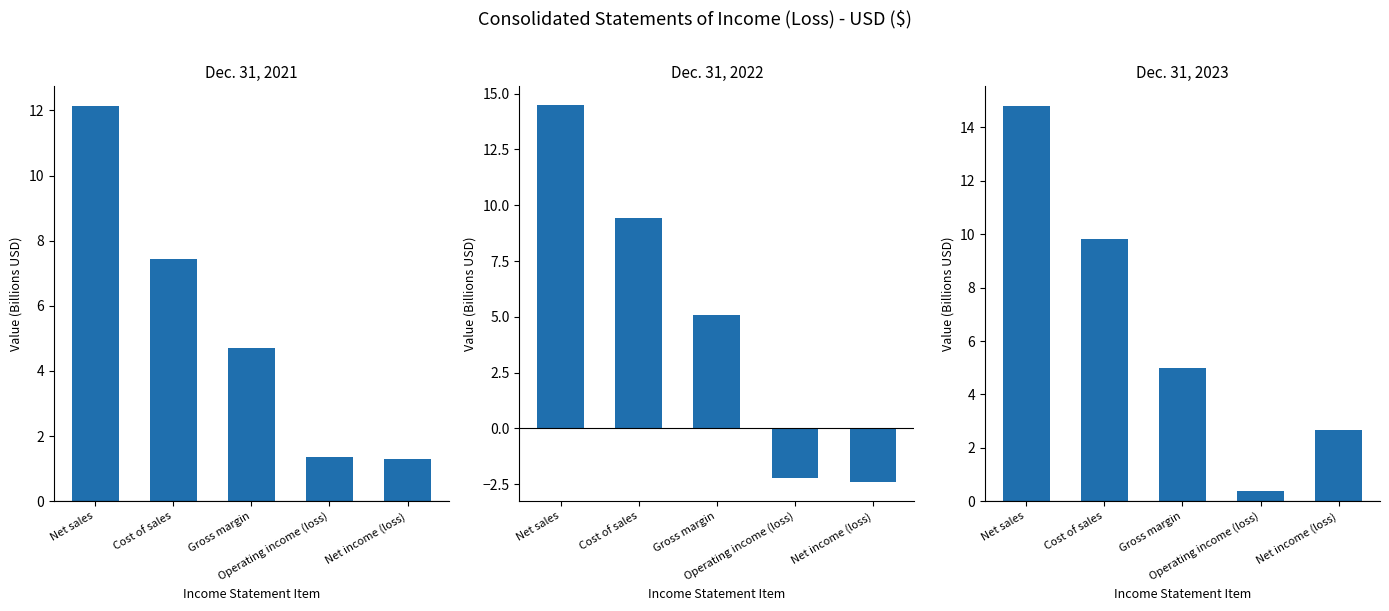

Which category has the highest value in the Dec. 31, 2021 series?

Net sales